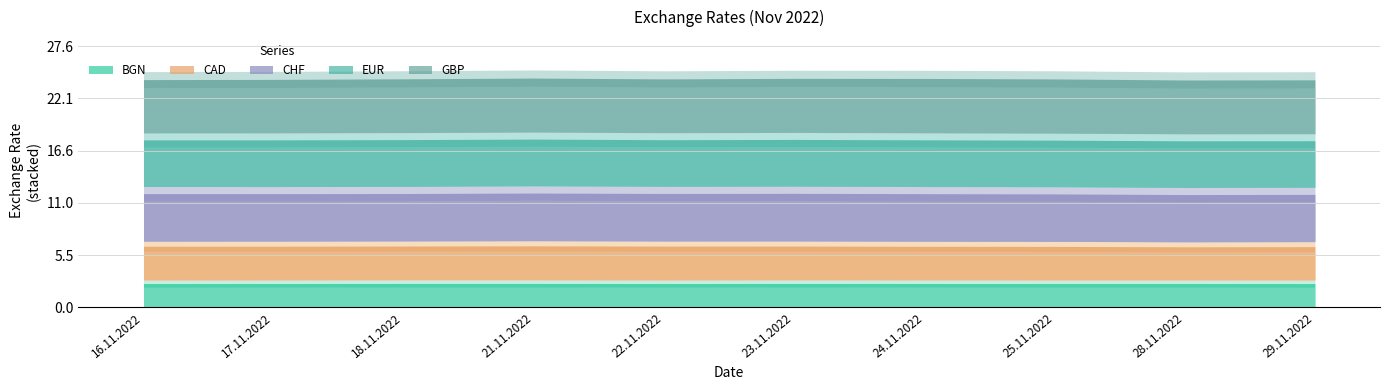

The value of EUR at 17.11.2022 is 1.2. True or false?

False